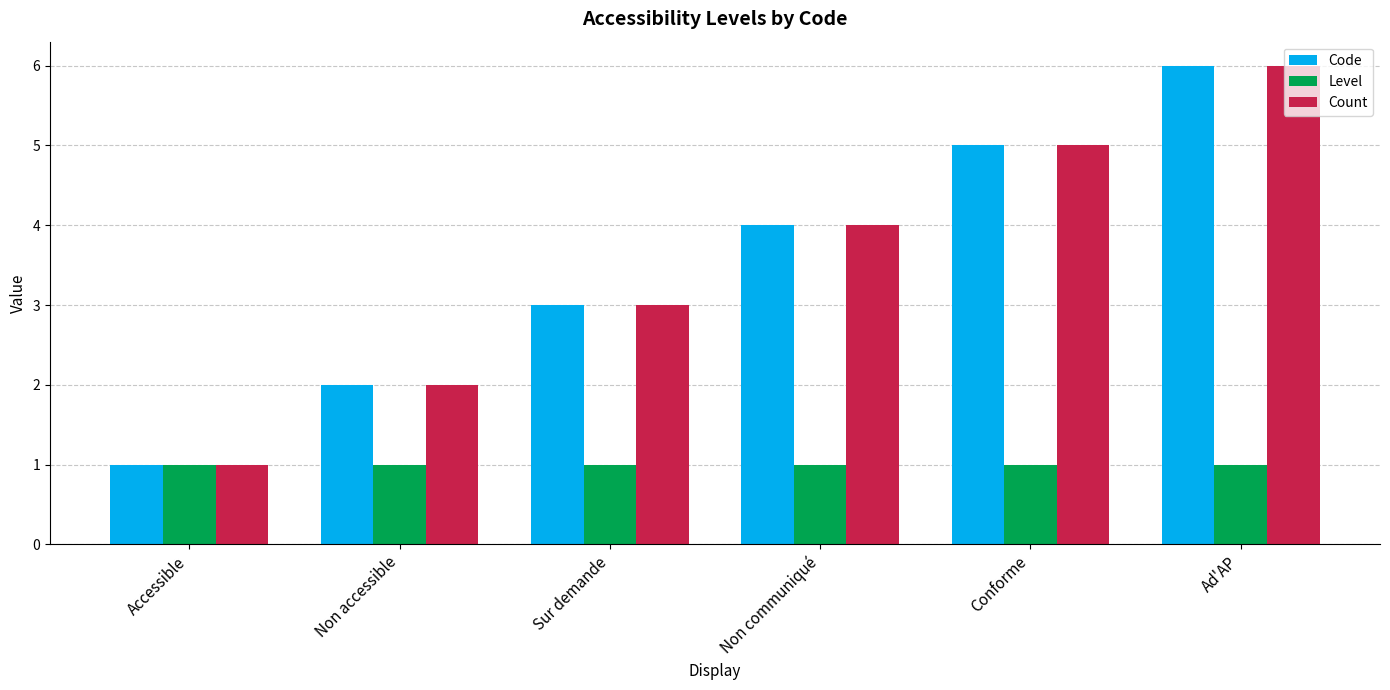

What is the difference between the highest and lowest values at Ad'AP?

5